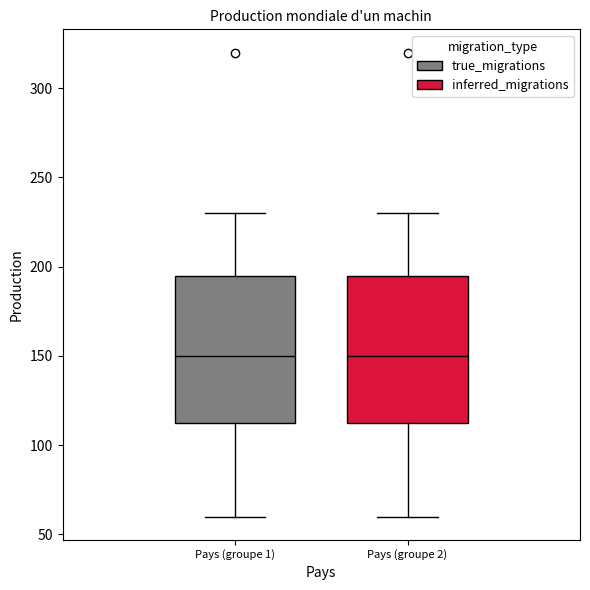

Where does the lower whisker of the box for Pays (groupe 2) end on the y-axis? The values are not printed on the chart, so give them approximately, as read against the axis.

60